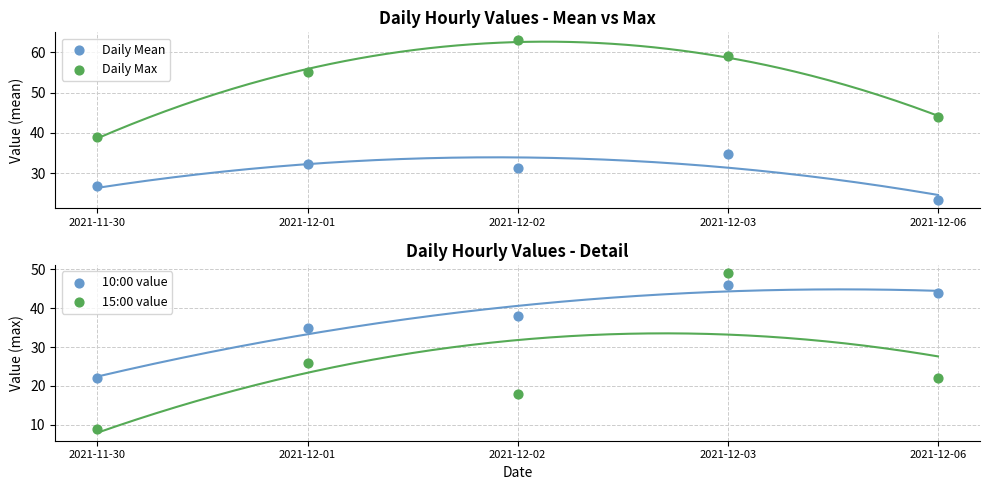

What are all the series names shown in the legend?

Daily Mean, Daily Max, 10:00 value, 15:00 value